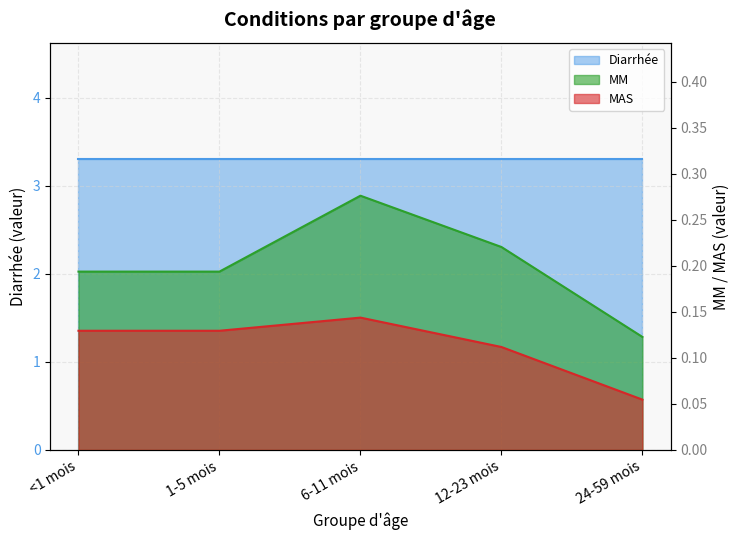

What is the label of the 4th point from the left?

12-23 mois